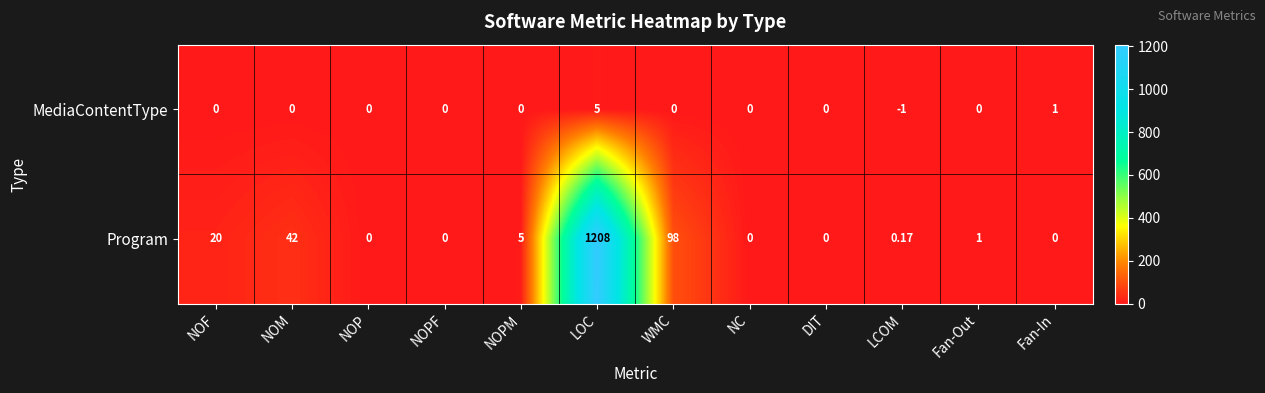

Which category has the lowest value across all series?

LCOM